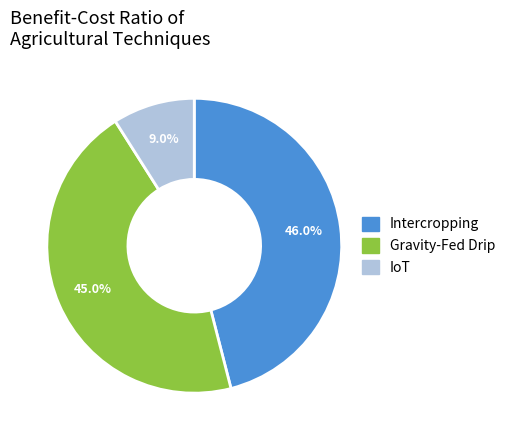

Does IoT account for over 50% of the chart?

No